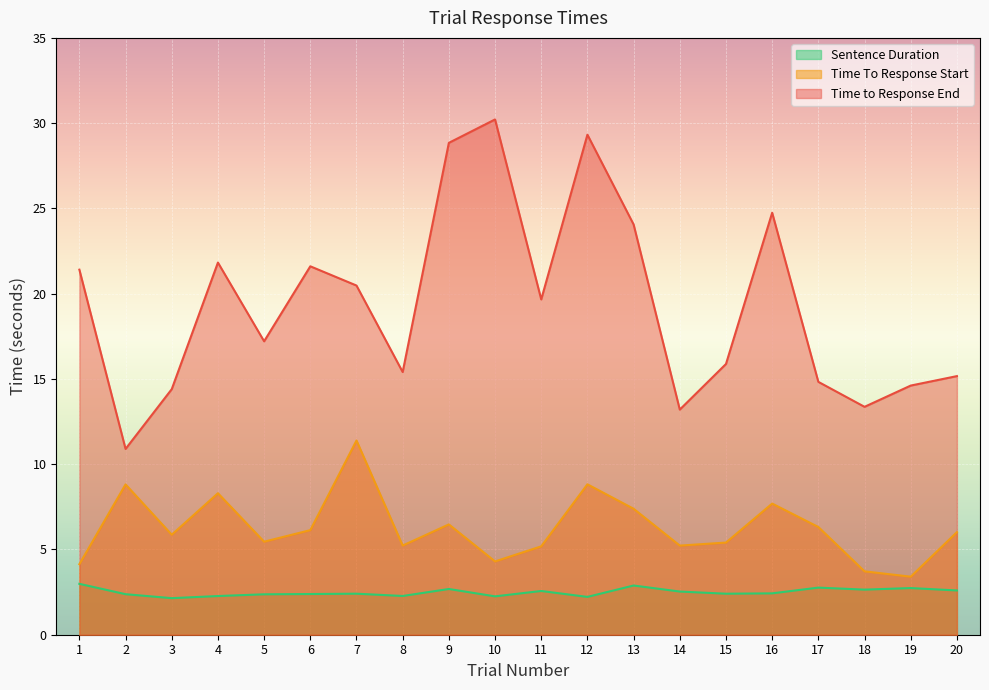

What is the value of the Sentence Duration point at the 9th from the left?

2.7